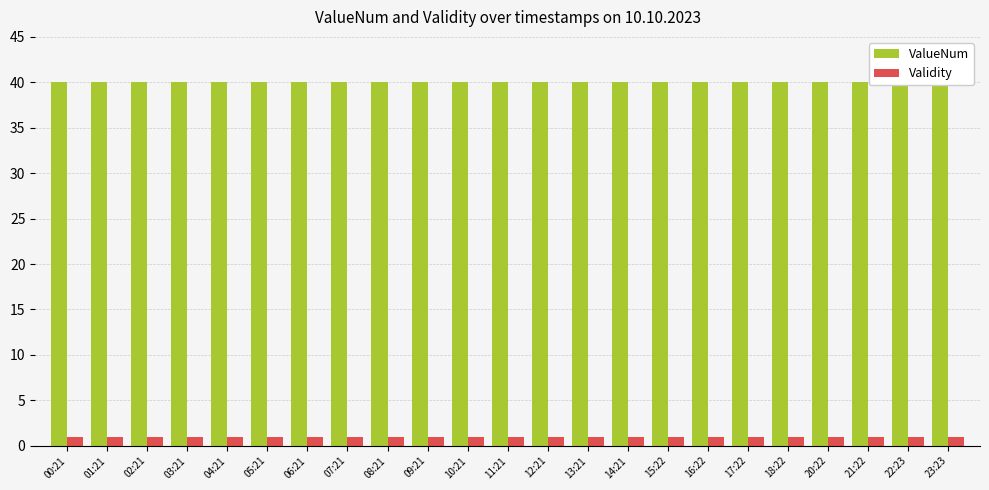

What position from the left is 23:23?

23